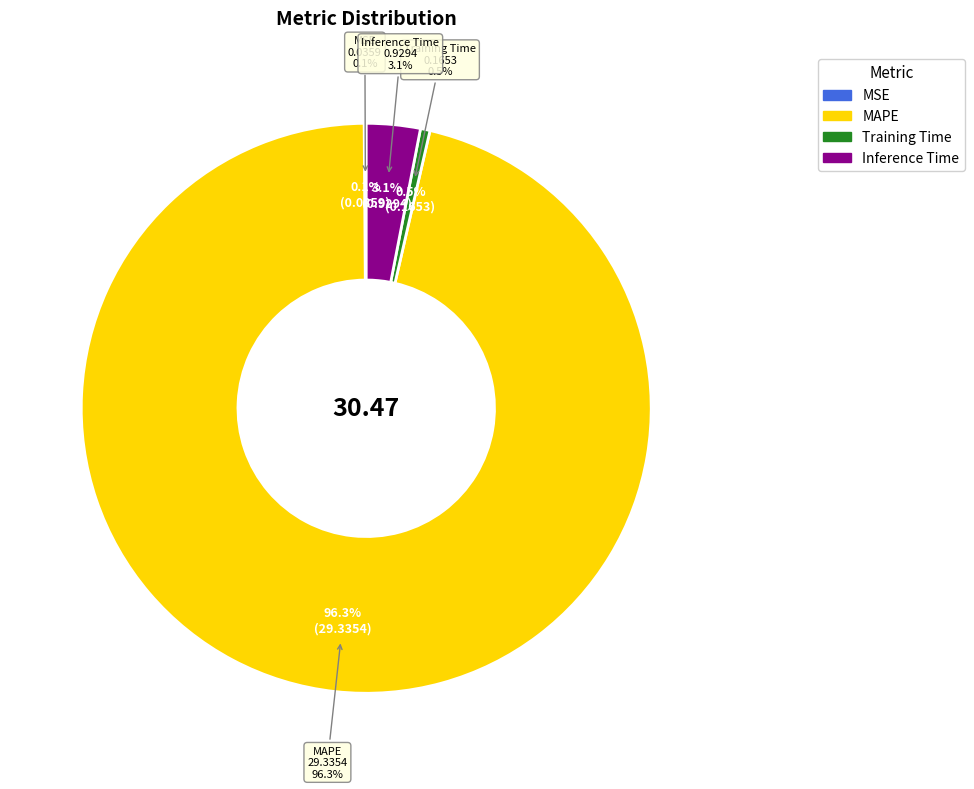

To the nearest percent, what is the difference between the MAPE and MSE slice percentages?

96%